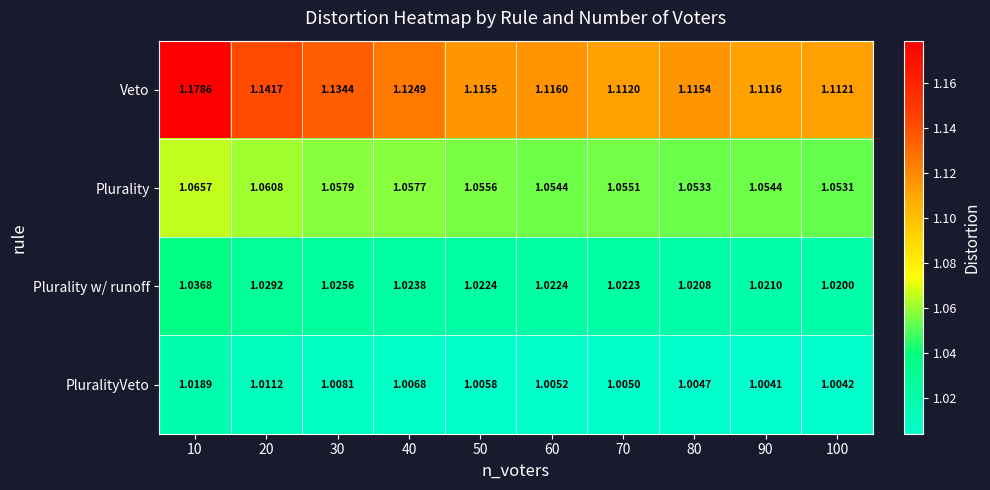

Which series has the largest range (max minus min)?

Veto